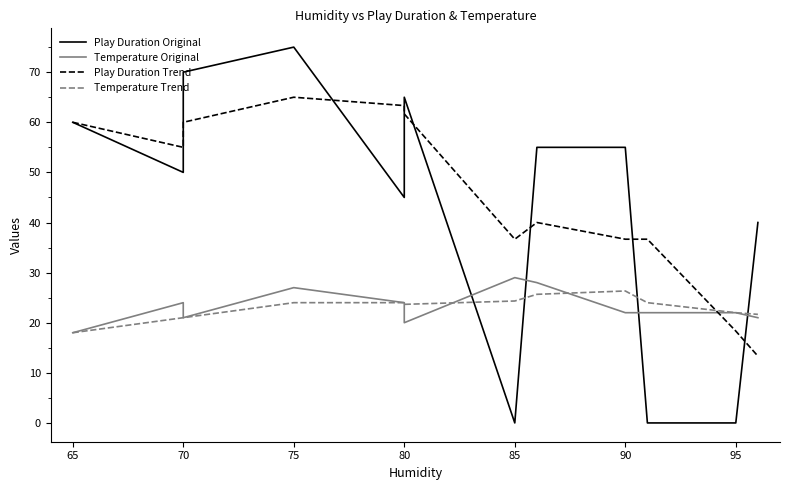

At how many categories does at least one series exceed 60?

4